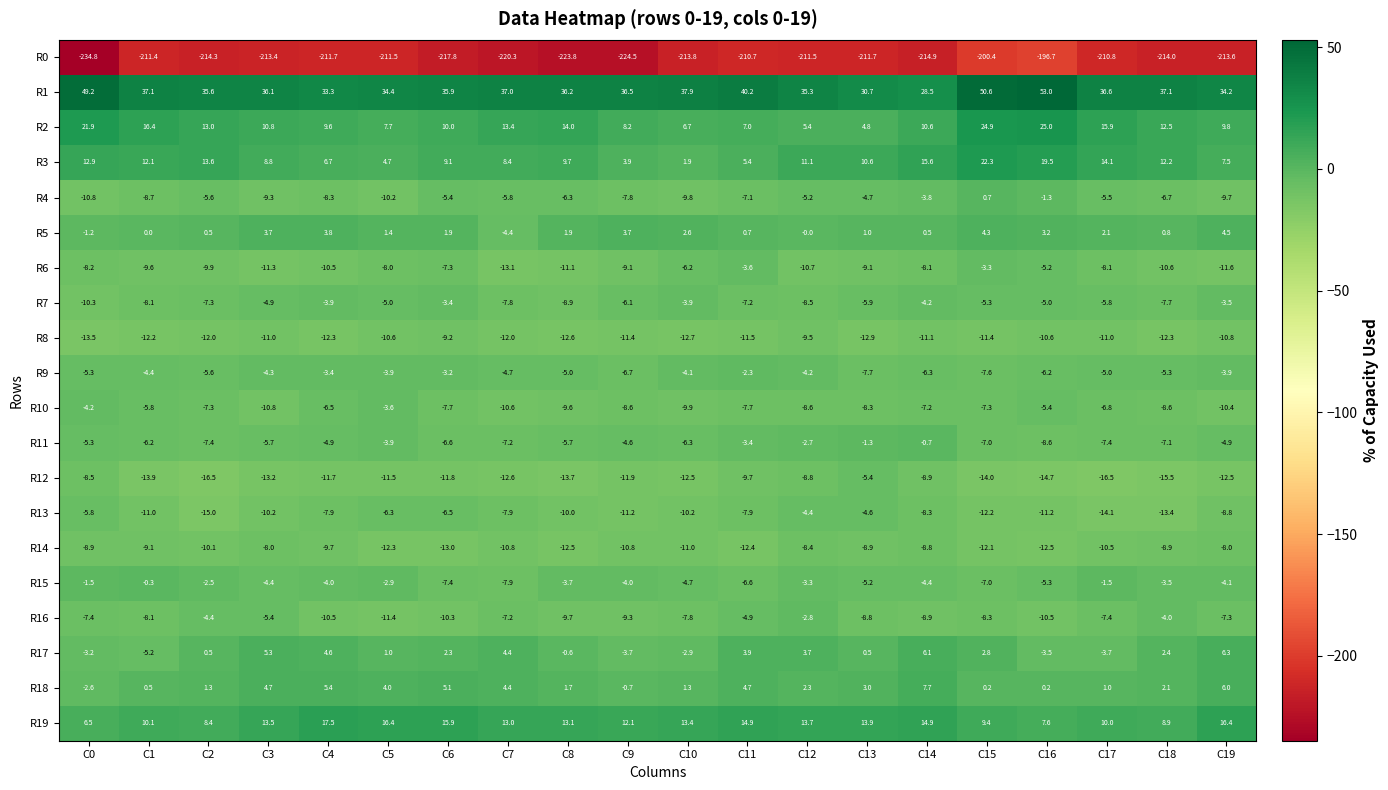

What value does the R18 series have at C17?

1.0